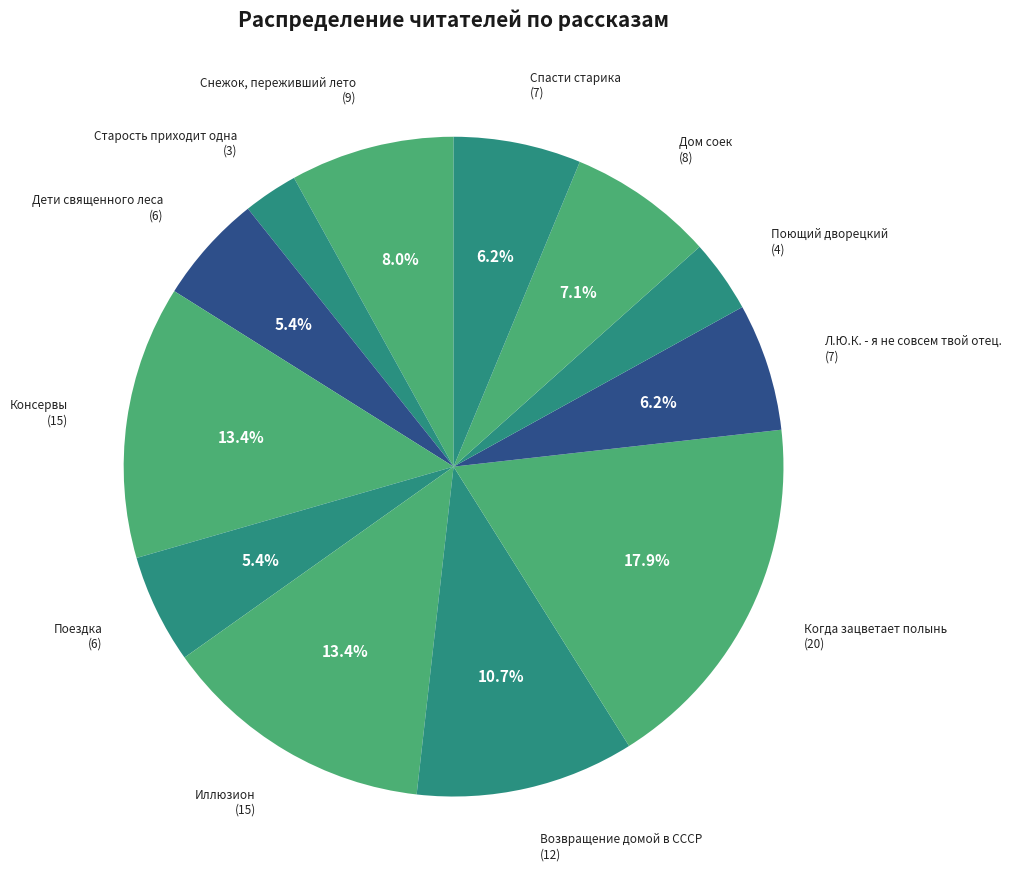

Which slice is the largest?

Когда зацветает полынь